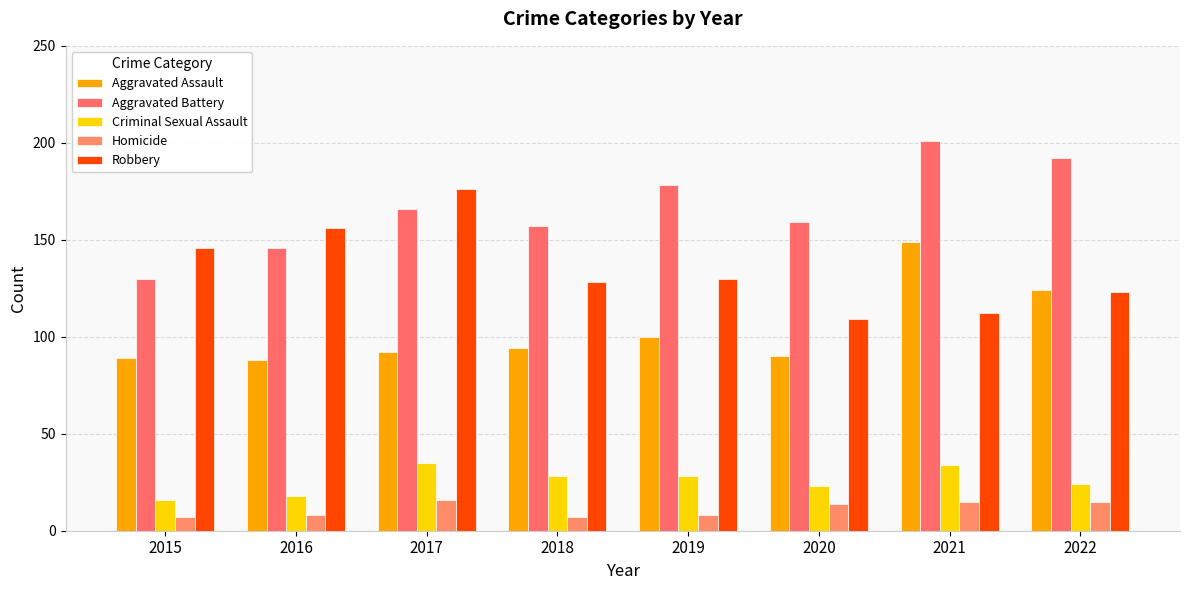

What is the value of the Aggravated Assault bar at the 4th from the left?

94